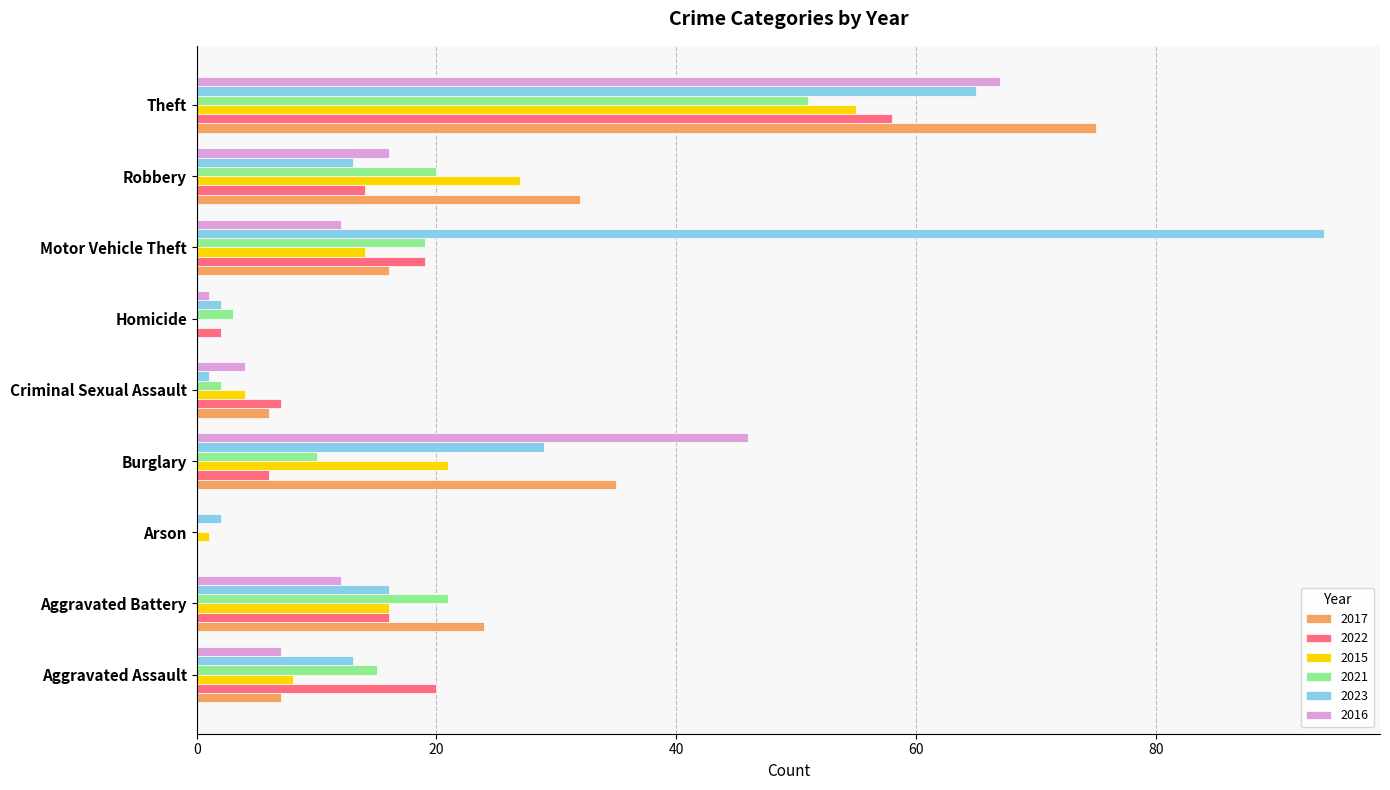

Is the value of 2017 at Criminal Sexual Assault greater than the value of 2015 at Robbery?

No